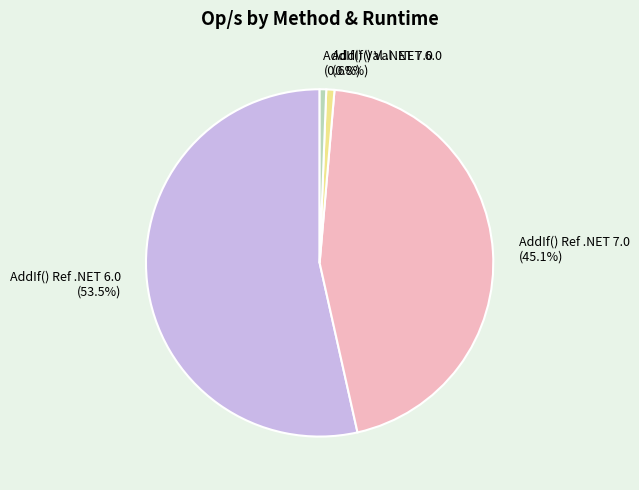

Which category has the biggest portion of the pie?

AddIf() Ref .NET 6.0